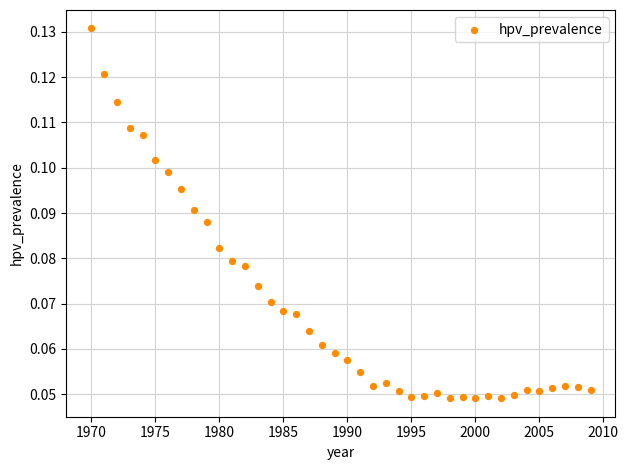

What is the range of X values (max minus min)?

39.0